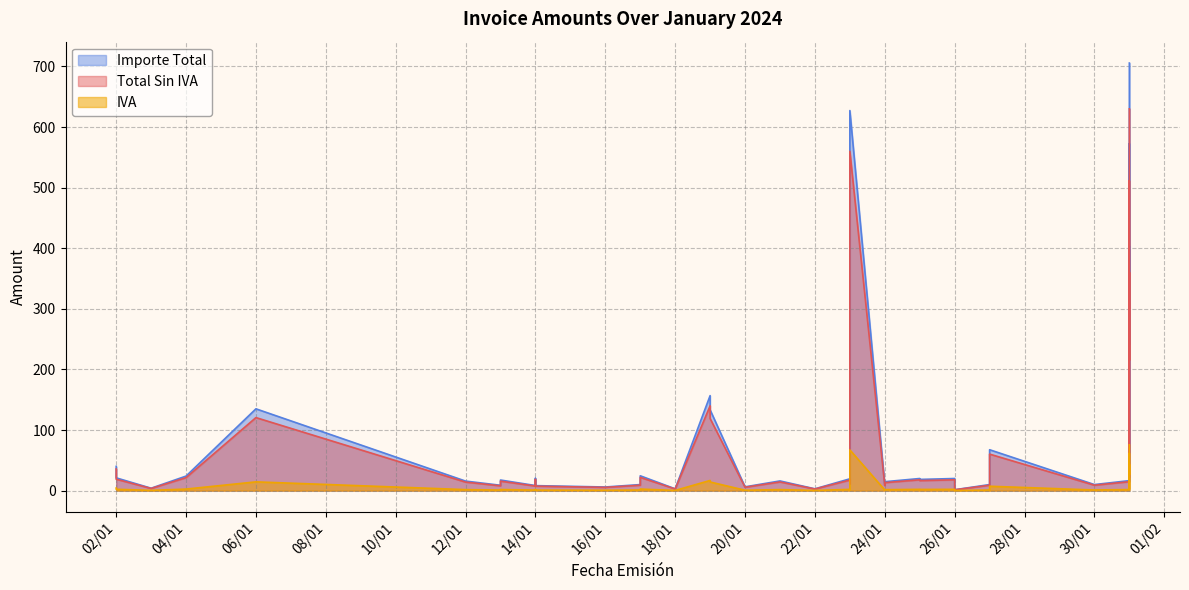

What is the total value across all series at 25/01?

40.0